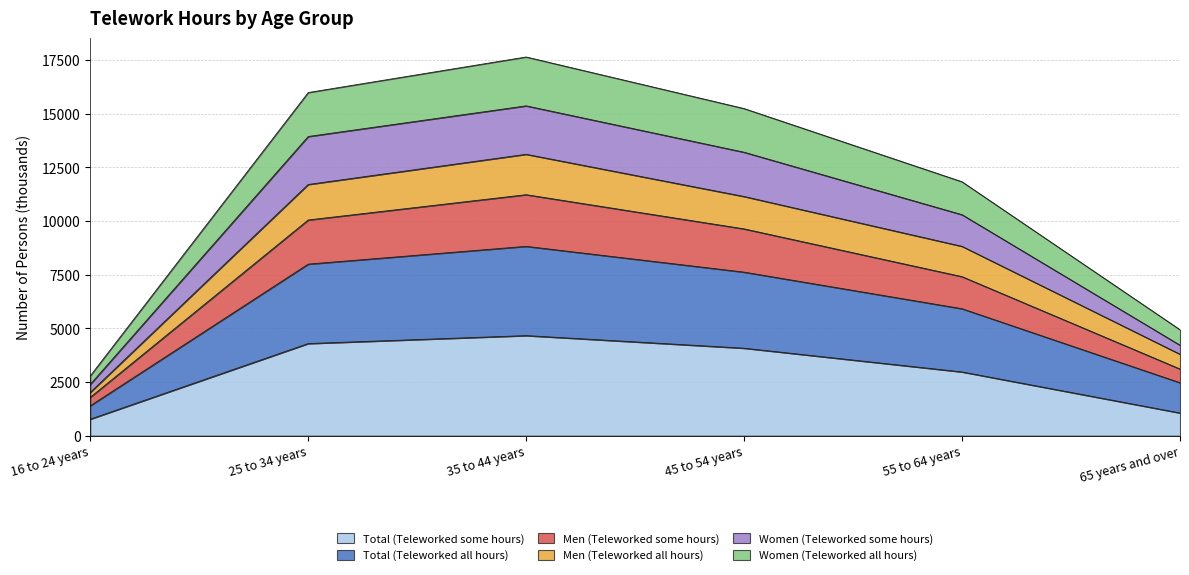

True or false: Women (Teleworked all hours) and Total (Teleworked all hours) intersect in this chart.

False